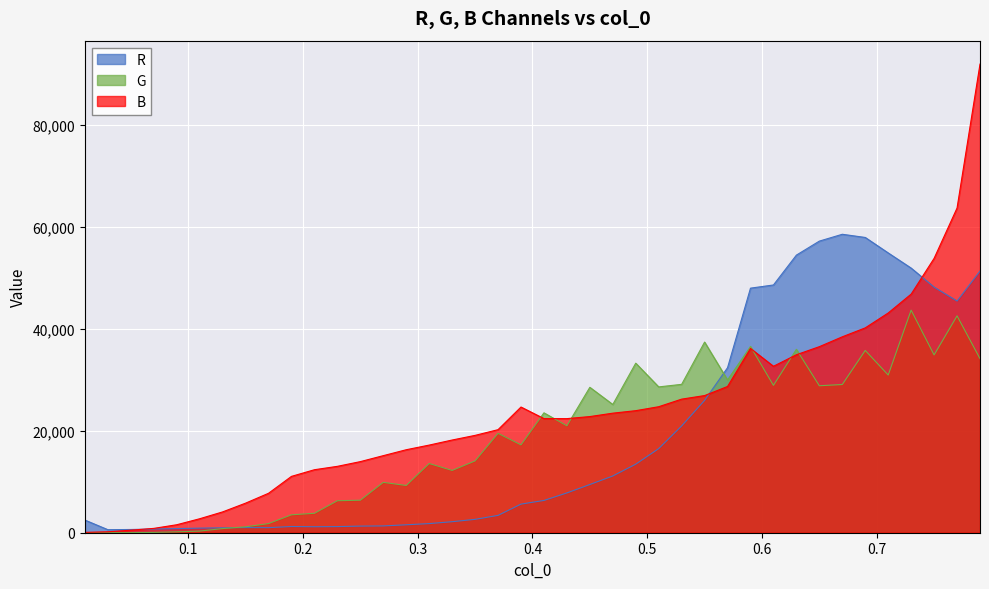

What is the highest value of the R series?

58526